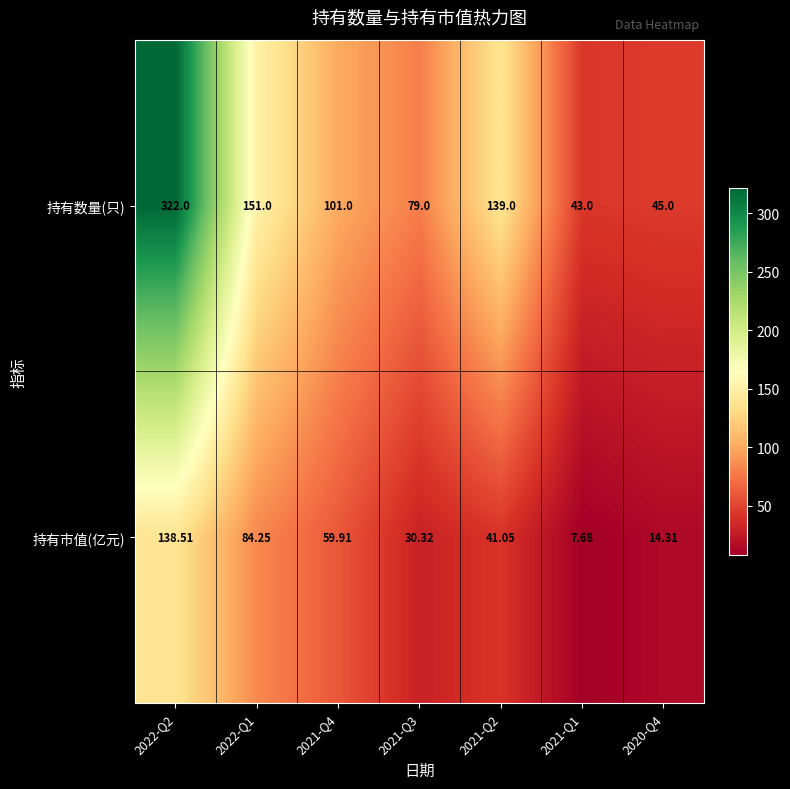

Which series has the widest spread of values?

持有数量(只)